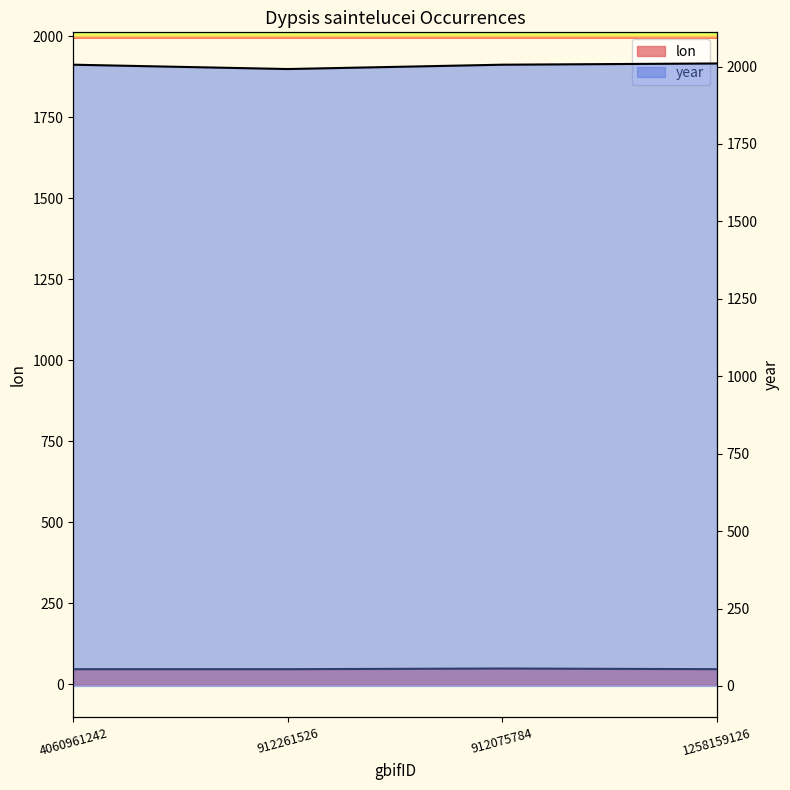

Is it true that year equals 842.7 at 912261526?

False